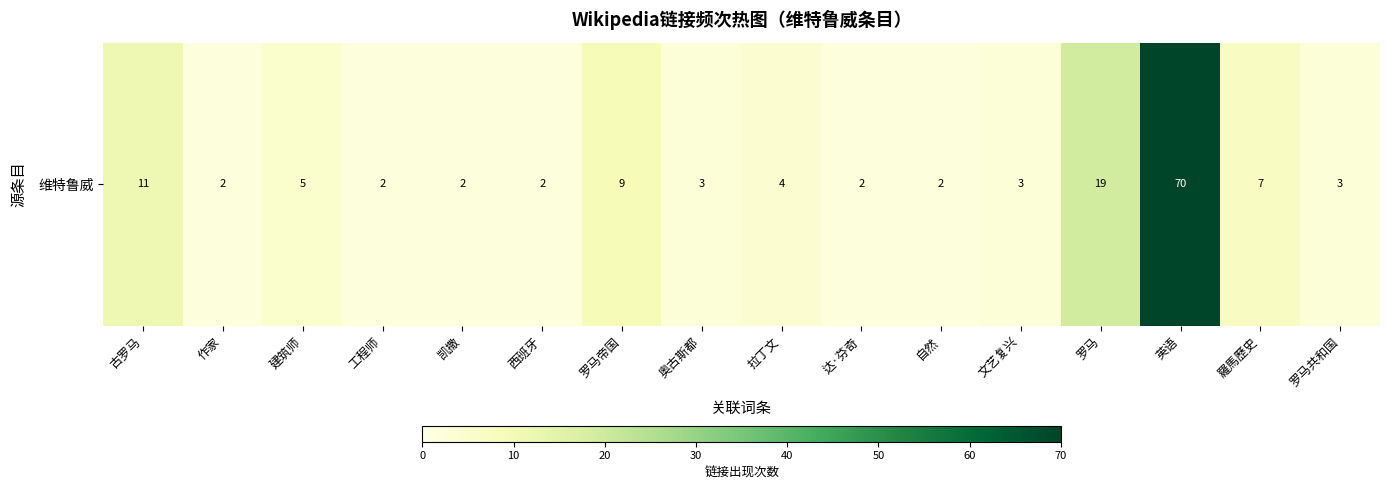

What is the change in value from 凯撒 to 奥古斯都?

+1